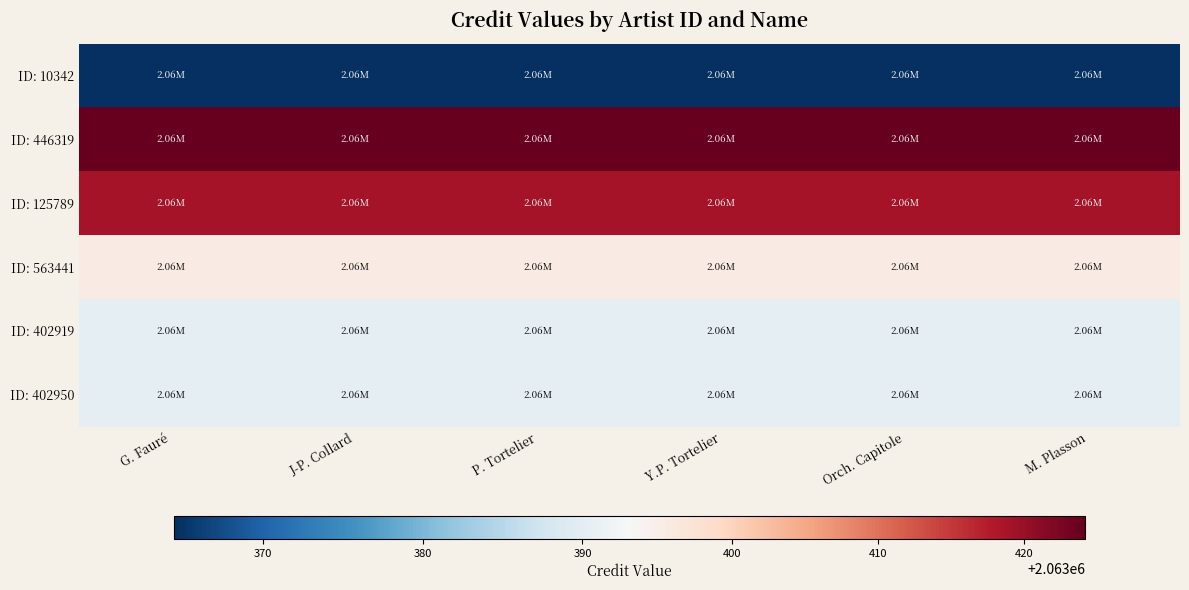

Reading left to right, what are all the values shown in this chart?

ID: 10342: G. Fauré=2063364.4	J-P. Collard=2063364.4	P. Tortelier=2063364.4	Y.P. Tortelier=2063364.4	Orch. Capitole=2063364.4	M. Plasson=2063364.4
ID: 446319: G. Fauré=2063424.2	J-P. Collard=2063424.2	P. Tortelier=2063424.2	Y.P. Tortelier=2063424.2	Orch. Capitole=2063424.2	M. Plasson=2063424.2
ID: 125789: G. Fauré=2063418.9	J-P. Collard=2063418.9	P. Tortelier=2063418.9	Y.P. Tortelier=2063418.9	Orch. Capitole=2063418.9	M. Plasson=2063418.9
ID: 563441: G. Fauré=2063395.4	J-P. Collard=2063395.4	P. Tortelier=2063395.4	Y.P. Tortelier=2063395.4	Orch. Capitole=2063395.4	M. Plasson=2063395.4
ID: 402919: G. Fauré=2063390.2	J-P. Collard=2063390.2	P. Tortelier=2063390.2	Y.P. Tortelier=2063390.2	Orch. Capitole=2063390.2	M. Plasson=2063390.2
ID: 402950: G. Fauré=2063390.5	J-P. Collard=2063390.5	P. Tortelier=2063390.5	Y.P. Tortelier=2063390.5	Orch. Capitole=2063390.5	M. Plasson=2063390.5